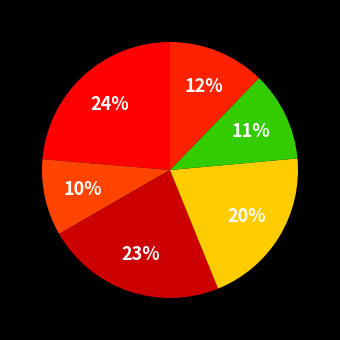

How many segments does this pie chart have?

6